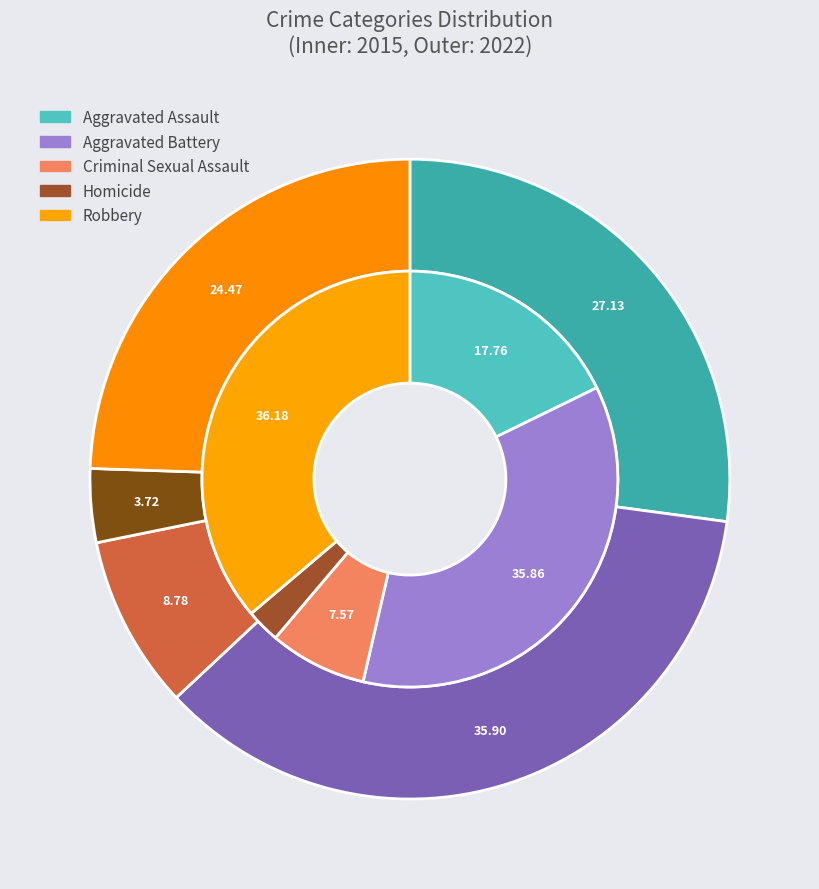

Is Criminal Sexual Assault the majority of the pie?

No